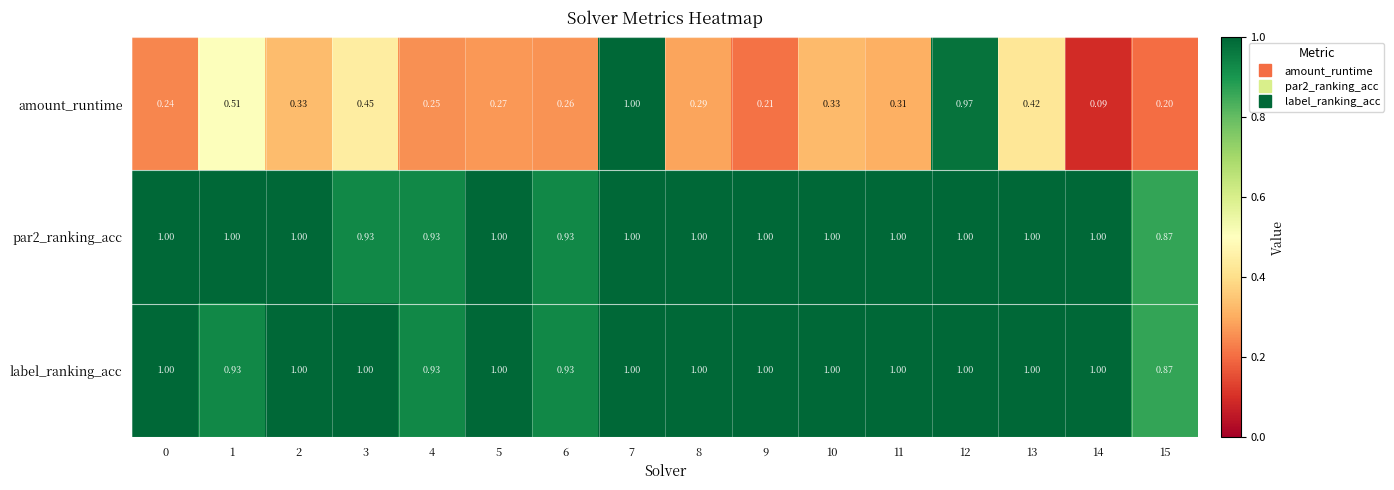

Is the value of amount_runtime at 9 greater than the value of par2_ranking_acc at 12?

No